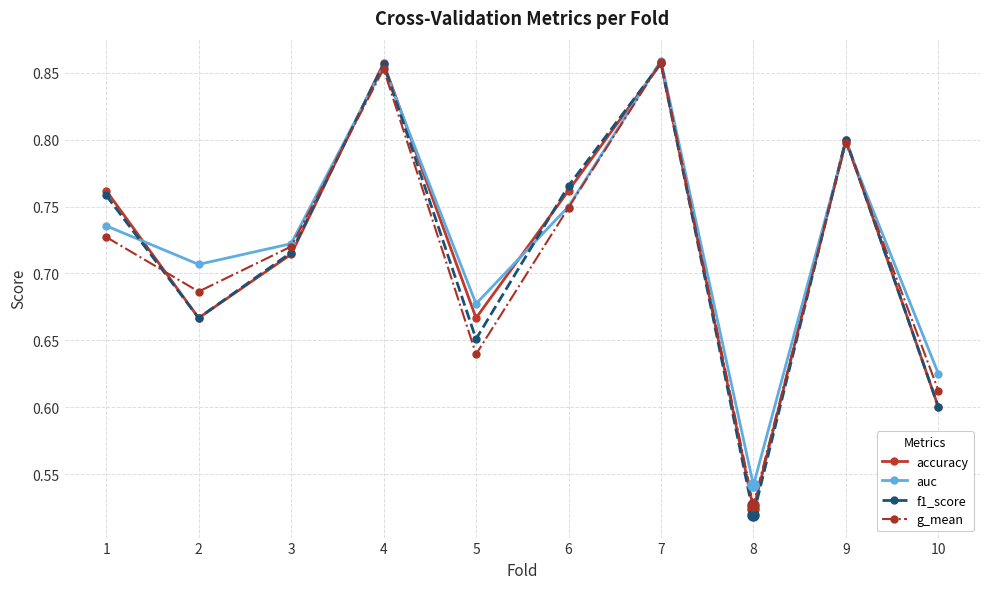

What is the difference between the second highest and second lowest values in the accuracy series?

0.3